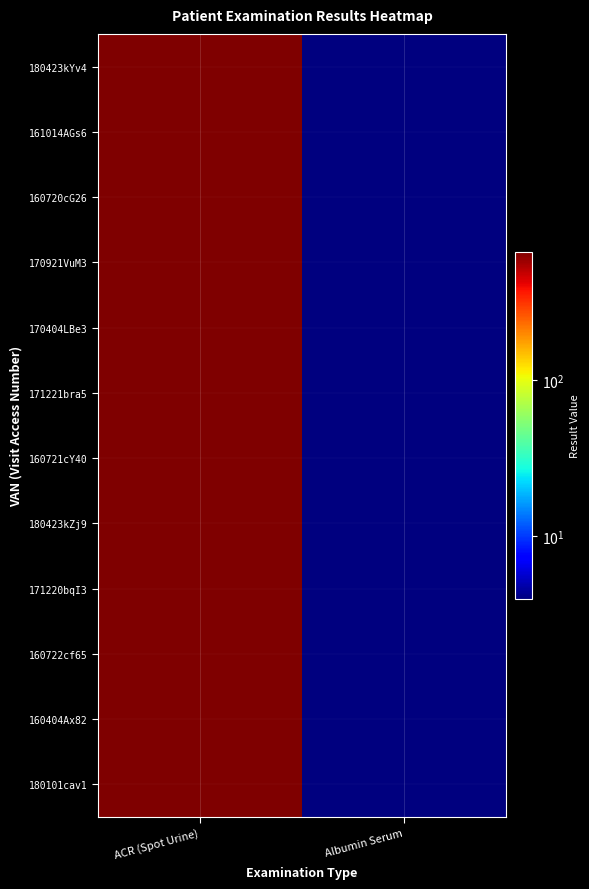

Rank the series by their maximum value, from lowest to highest.

180423kYv4, 161014AGs6, 160720cG26, 170921VuM3, 170404LBe3, 171221bra5, 160721cY40, 180423kZj9, 171220bqI3, 160722cf65, 160404Ax82, 180101cav1